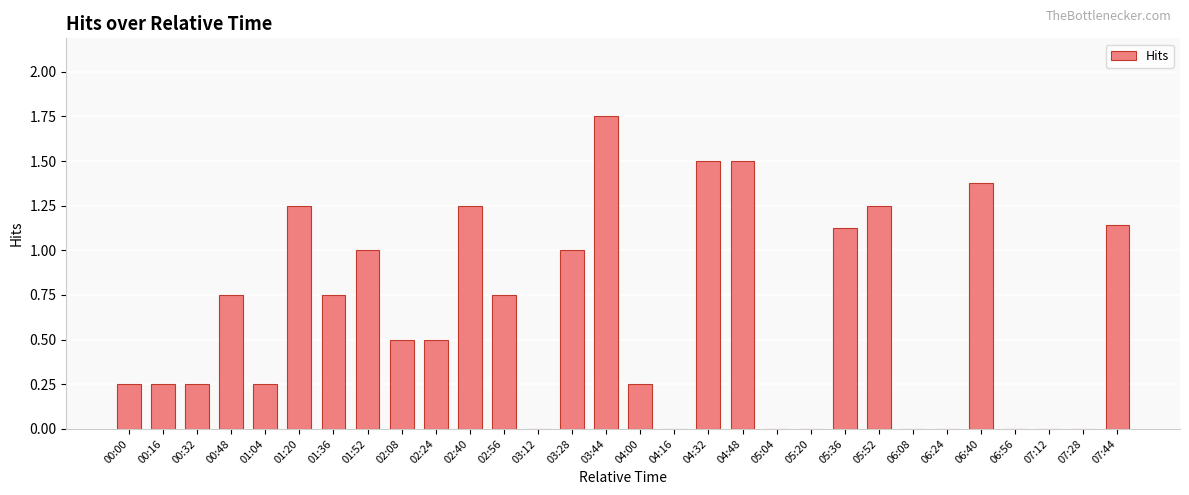

What is the sum of all values?

18.6